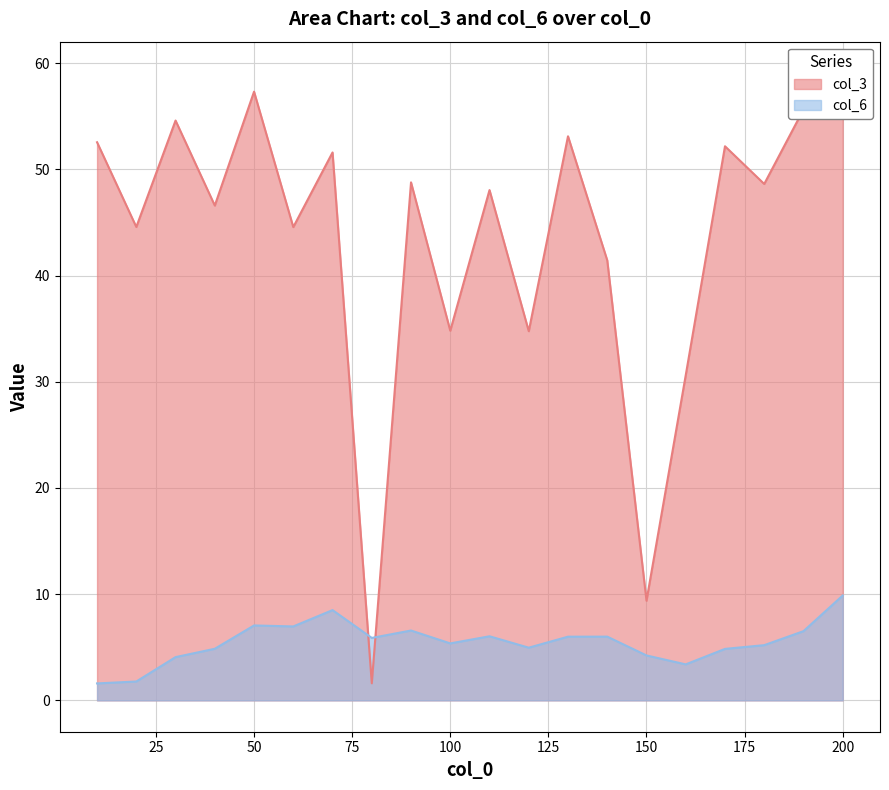

What is the sum of the col_6 values at 120 and 130?

11.0